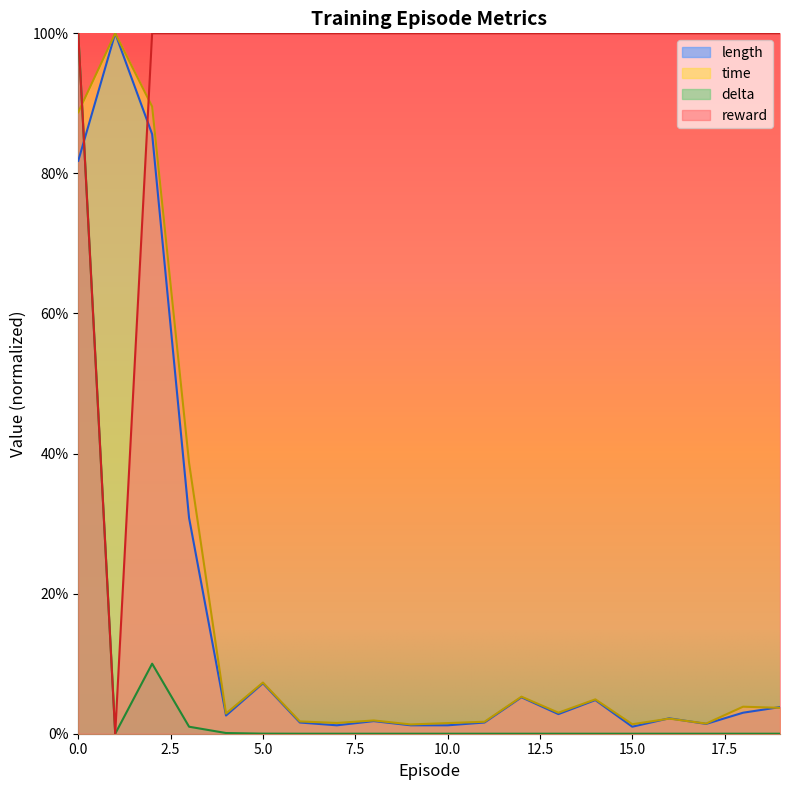

True or false: length and time cross at least once.

True